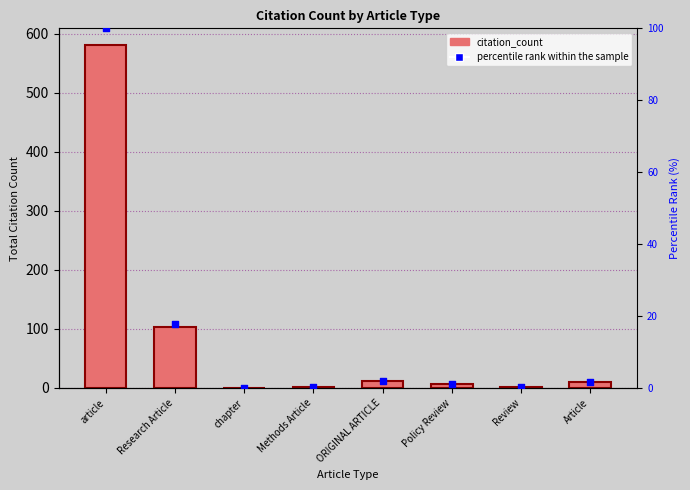

What is the total value across all series at ORIGINAL ARTICLE?

12.9